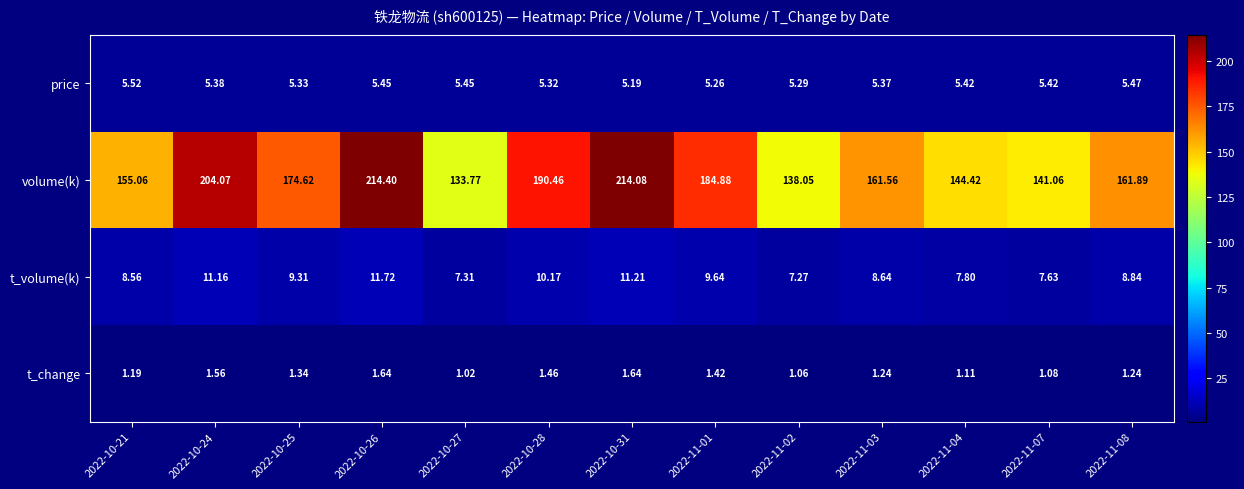

Is the value of t_volume(k) at 2022-11-04 greater than the value of volume(k) at 2022-11-07?

No